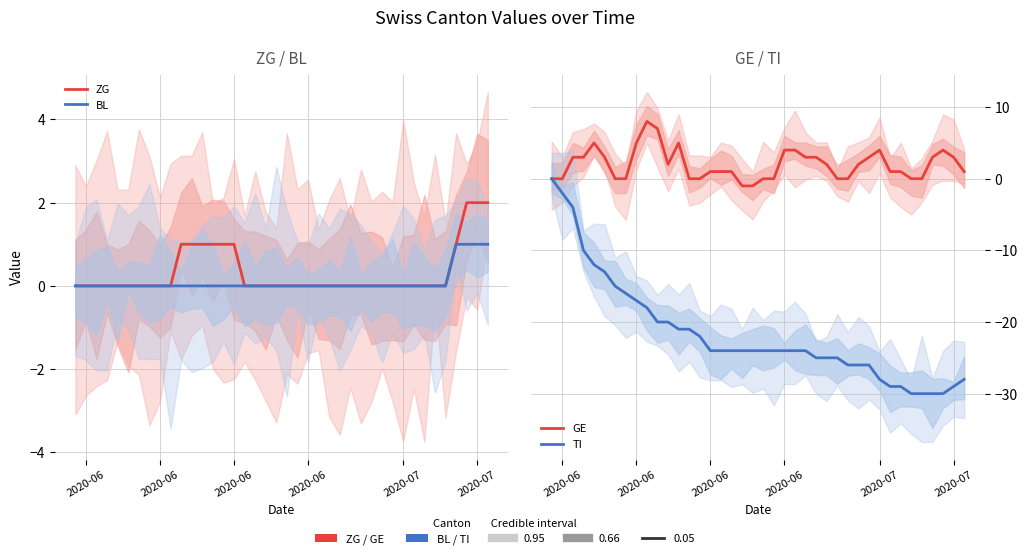

True or false: BL and ZG cross at least once.

False